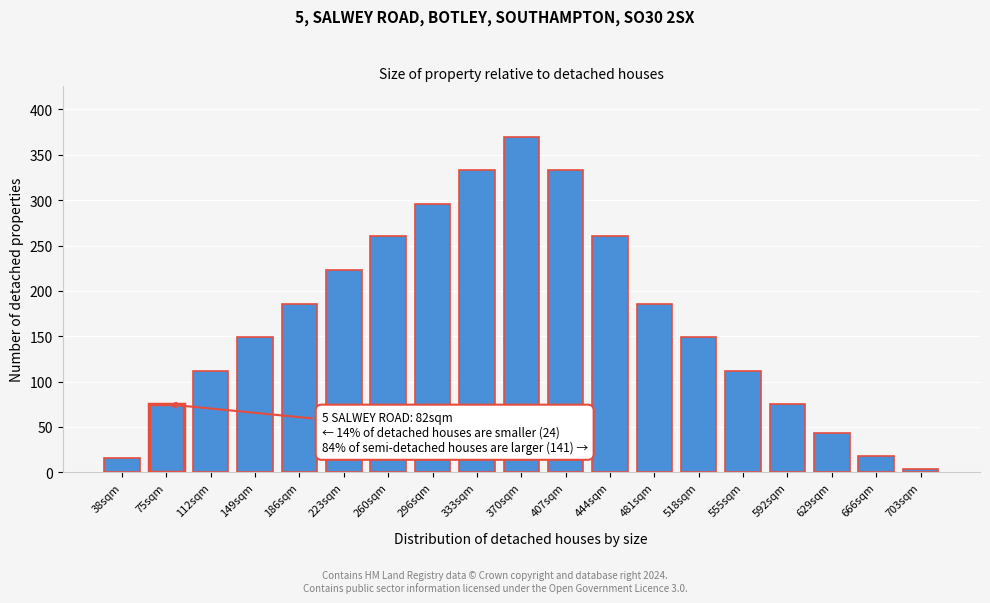

Reading left to right, what are all the values shown in this chart?

38sqm=16	75sqm=75	112sqm=112	149sqm=149	186sqm=186	223sqm=223	260sqm=260	296sqm=296	333sqm=333	370sqm=370	407sqm=333	444sqm=260	481sqm=186	518sqm=149	555sqm=112	592sqm=75	629sqm=43	666sqm=18	703sqm=4